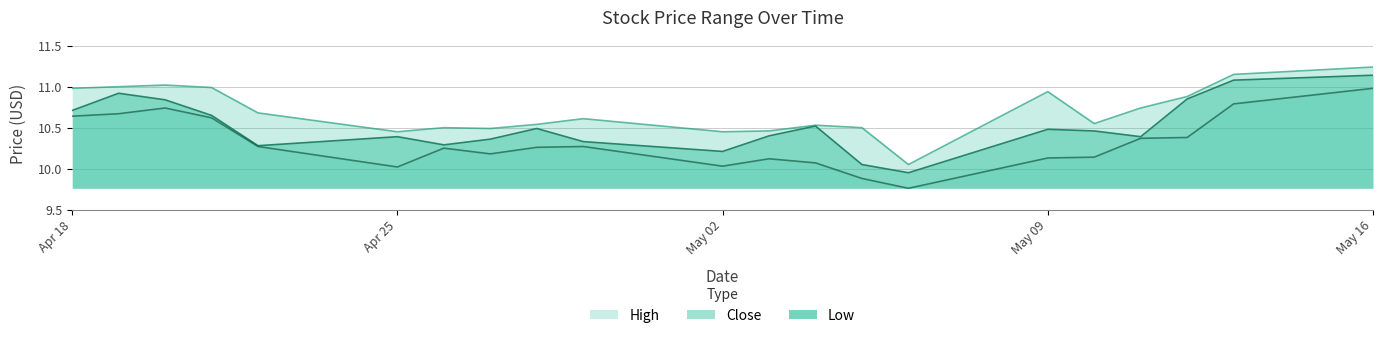

Which category has the lowest value in the Close series?

2022-05-06